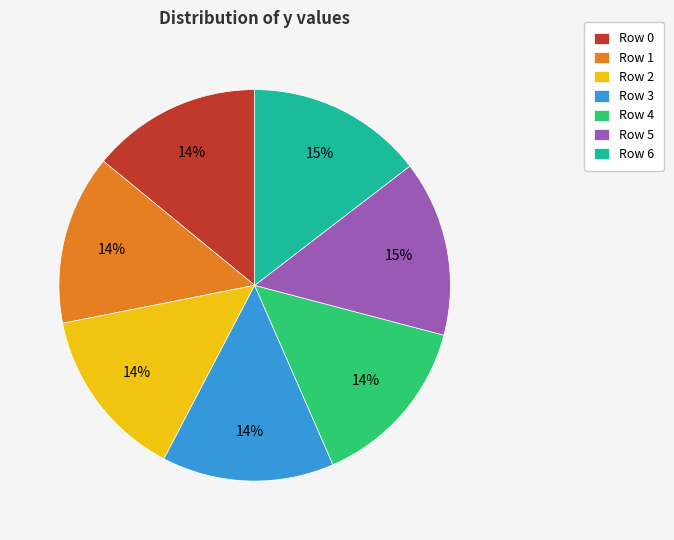

To the nearest percent, what percentage of the pie is Row 6?

15%